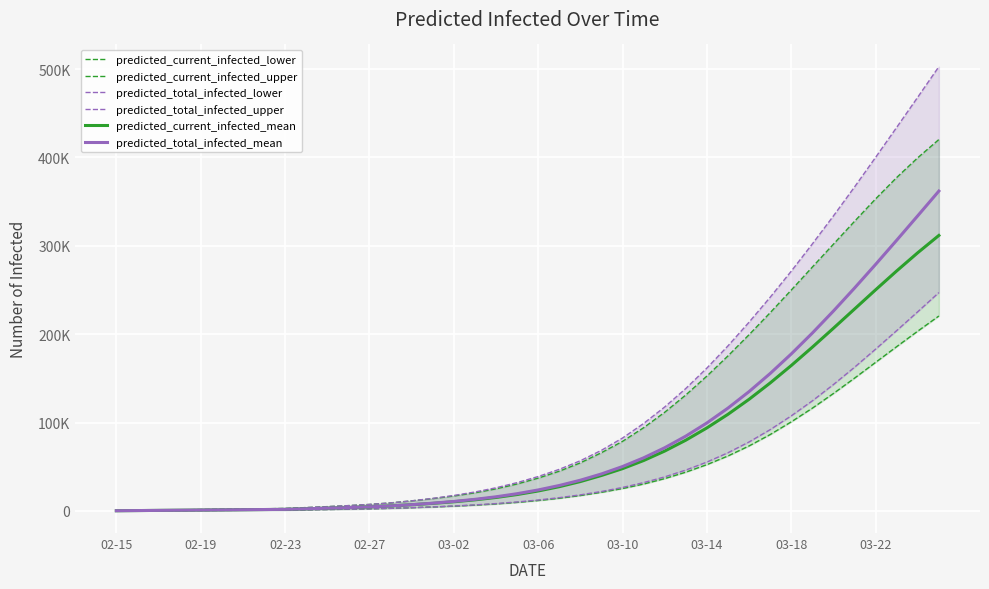

True or false: predicted_total_infected_upper and predicted_current_infected_upper intersect in this chart.

False